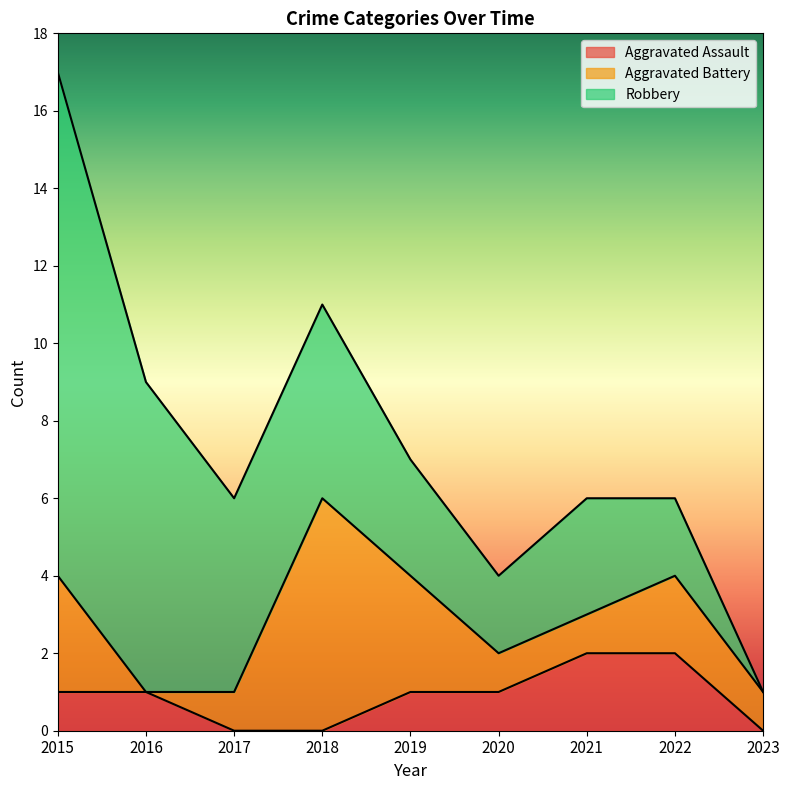

List the series in order of their peak value, lowest first.

Aggravated Assault, Aggravated Battery, Robbery